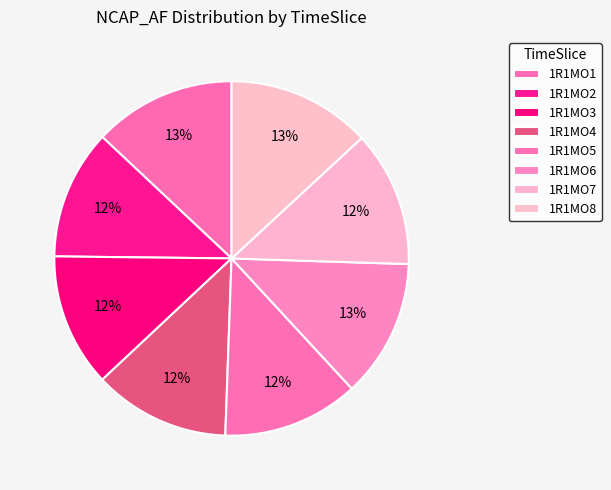

Is it true that 1R1MO2 is 20% of the pie?

False